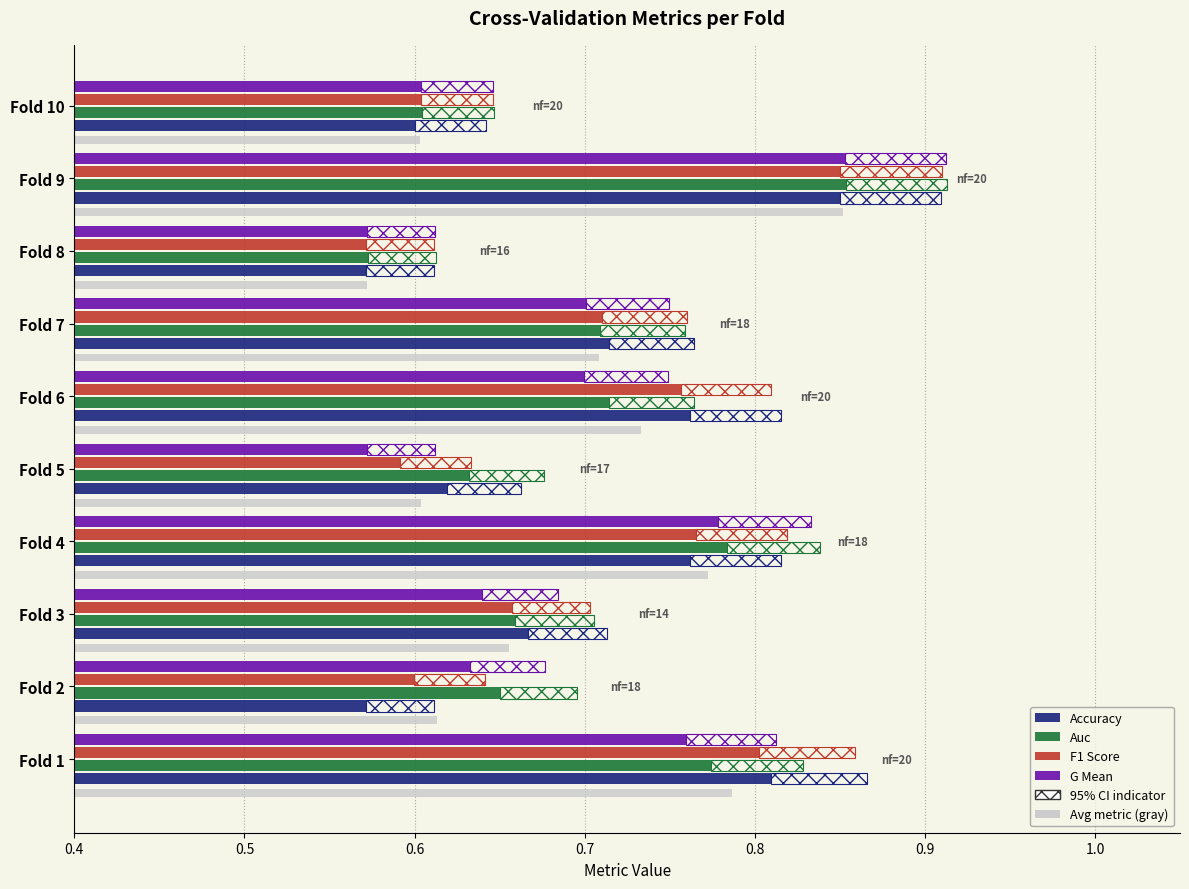

How many bars are there in each group?

4